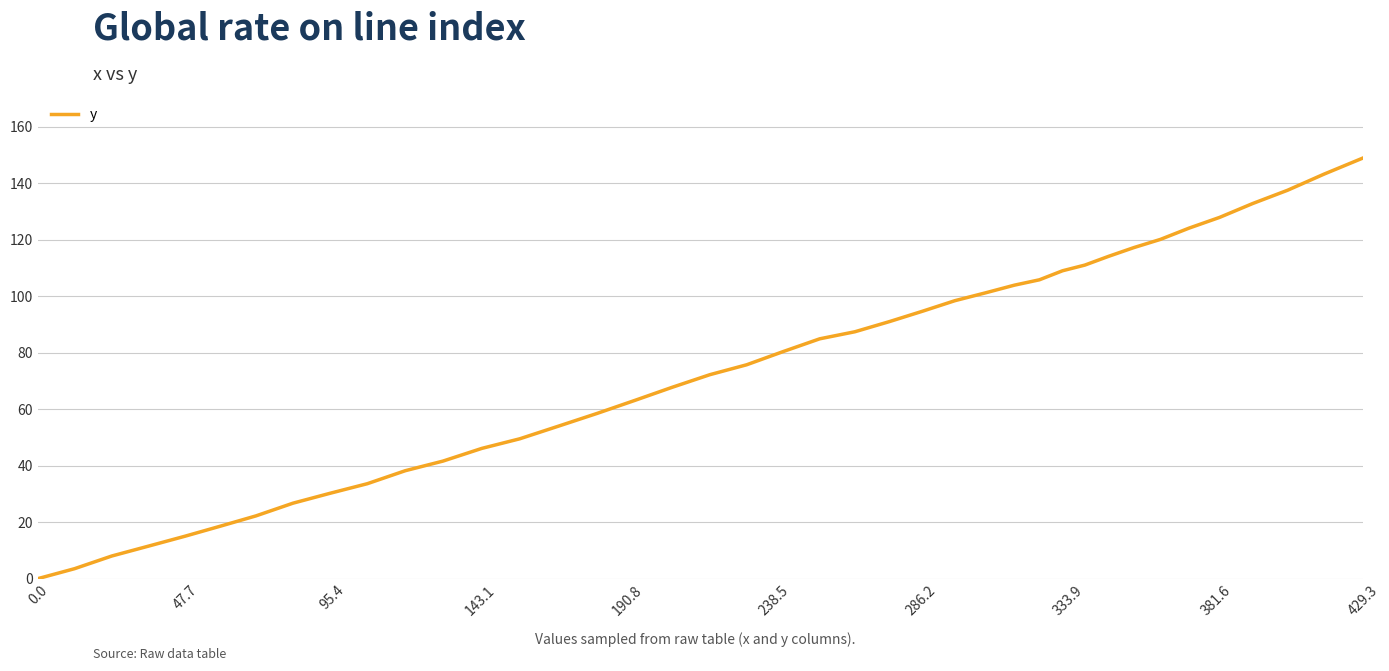

What is the maximum value shown in the chart?

148.9